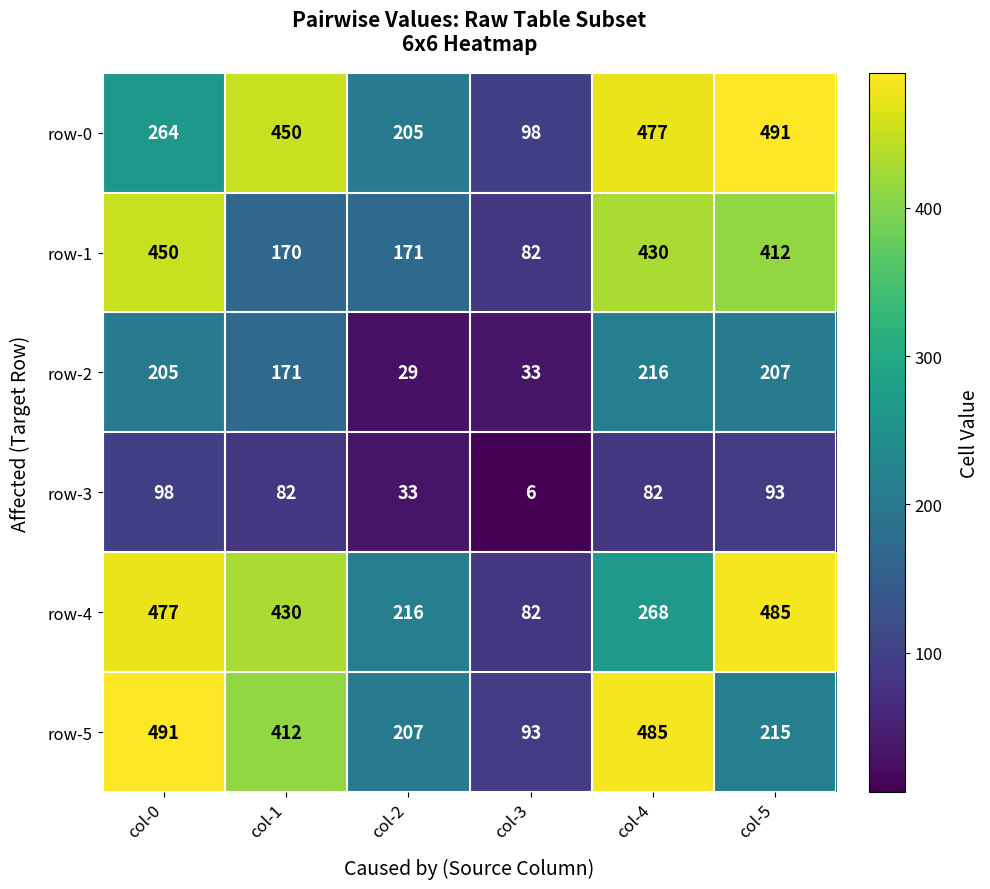

Is it true that row-2 equals 205 at col-0?

True